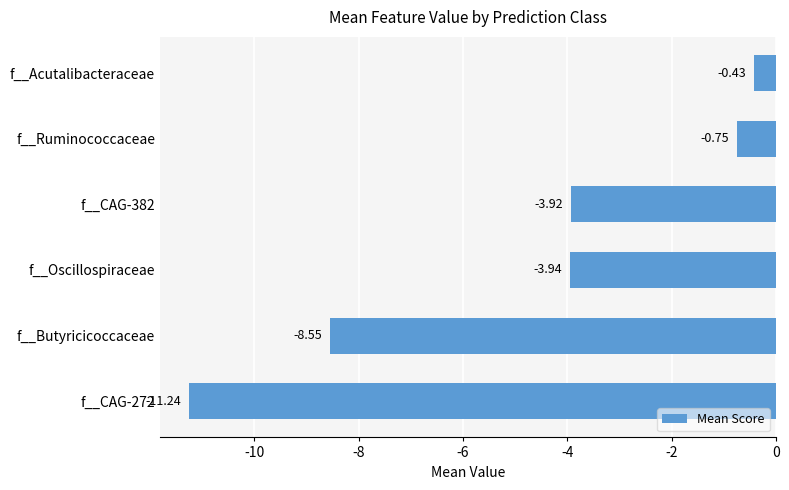

At which label is the value closest to -5?

f__Oscillospiraceae